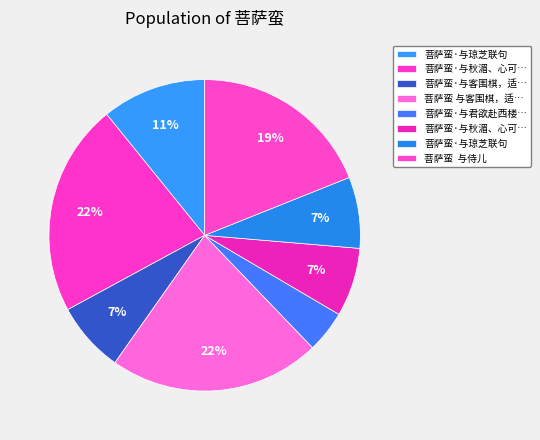

Count the number of slices in the pie.

8